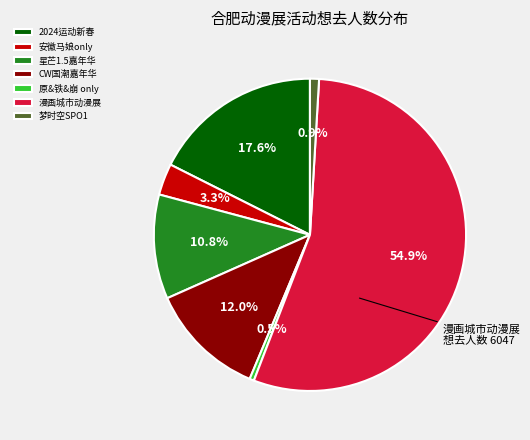

Which has a higher value, 原&铁&崩 only or 安徽马娘only?

安徽马娘only